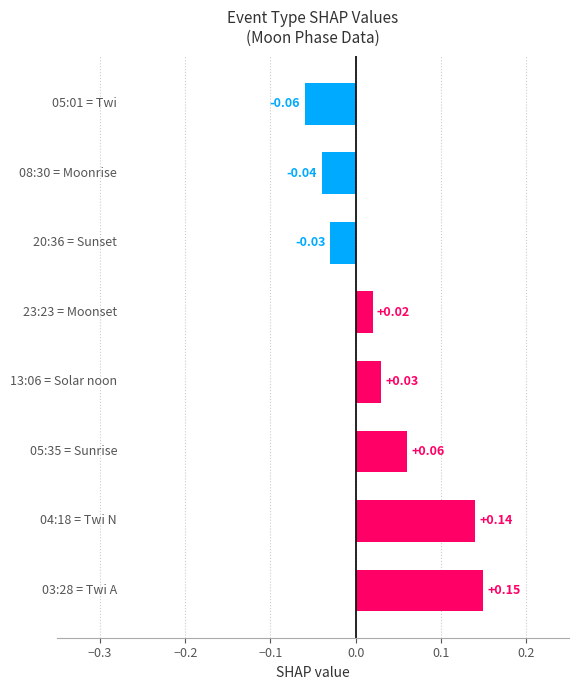

What is the sum of all values?

0.3